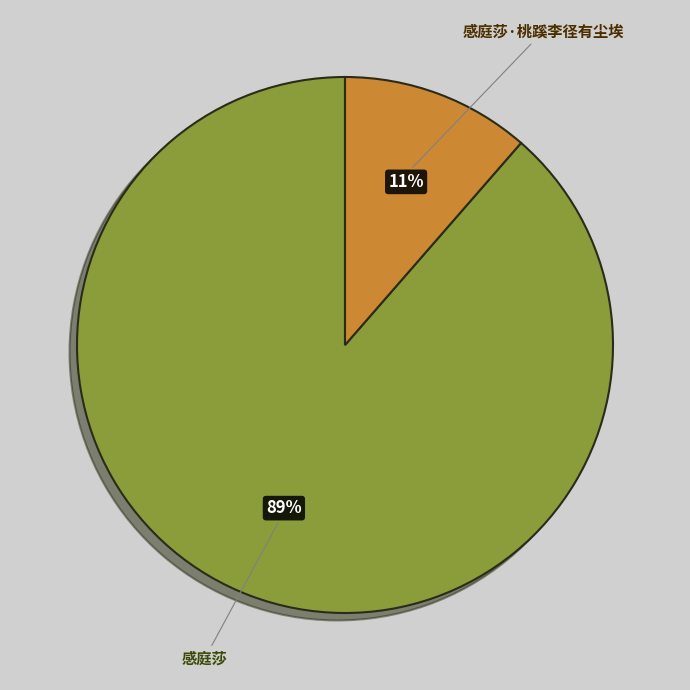

How many slices are in this pie chart?

2